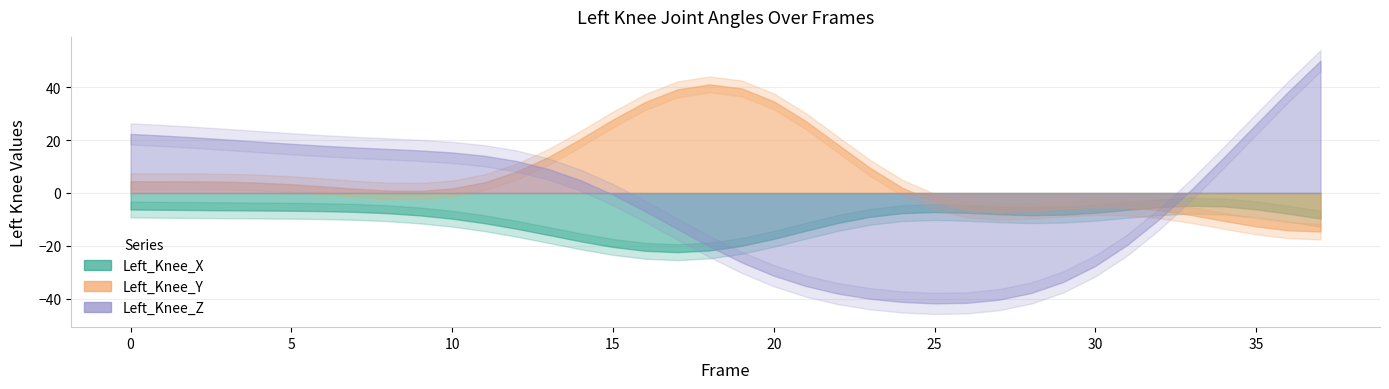

Reading left to right, list all the values displayed in this chart.

Left_Knee_X: 0=-6.2	1=-6.3	2=-6.4	3=-6.5	4=-6.6	5=-6.7	6=-6.9	7=-7.1	8=-7.7	9=-8.5	10=-9.7	11=-11.4	12=-13.5	13=-15.9	14=-18.3	15=-20.4	16=-21.9	17=-22.4	18=-21.7	19=-20.0	20=-17.3	21=-14.3	22=-11.3	23=-9.0	24=-7.6	25=-7.2	26=-7.5	27=-8.1	28=-8.4	29=-8.2	30=-7.5	31=-6.4	32=-5.3	33=-4.8	34=-5.1	35=-6.2	36=-7.9	37=-9.7
Left_Knee_Y: 0=4.5	1=4.4	2=4.4	3=4.3	4=3.9	5=3.3	6=2.5	7=1.6	8=0.9	9=0.8	10=1.7	11=4.1	12=8.1	13=13.7	14=20.5	15=27.8	16=34.4	17=39.2	18=41.1	19=39.6	20=34.7	21=27.2	22=18.3	23=9.4	24=2.0	25=-3.3	26=-6.3	27=-7.2	28=-6.7	29=-5.9	30=-5.3	31=-5.5	32=-6.5	33=-8.4	34=-10.6	35=-12.6	36=-14.1	37=-14.6
Left_Knee_Z: 0=22.3	1=21.7	2=21.0	3=20.2	4=19.4	5=18.6	6=17.9	7=17.2	8=16.7	9=16.1	10=15.3	11=14.1	12=12.1	13=9.0	14=4.8	15=-0.6	16=-6.9	17=-13.6	18=-20.2	19=-26.2	20=-31.3	21=-35.2	22=-38.1	23=-40.0	24=-41.2	25=-41.8	26=-41.5	27=-40.4	28=-37.8	29=-33.6	30=-27.6	31=-19.6	32=-9.8	33=1.4	34=13.6	35=26.0	36=38.3	37=50.1